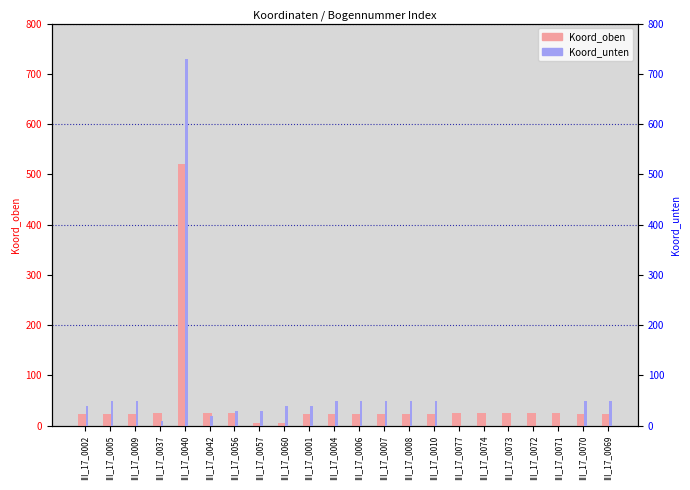

True or false: Koord_oben has a value of 33 at III_17_0071.

False